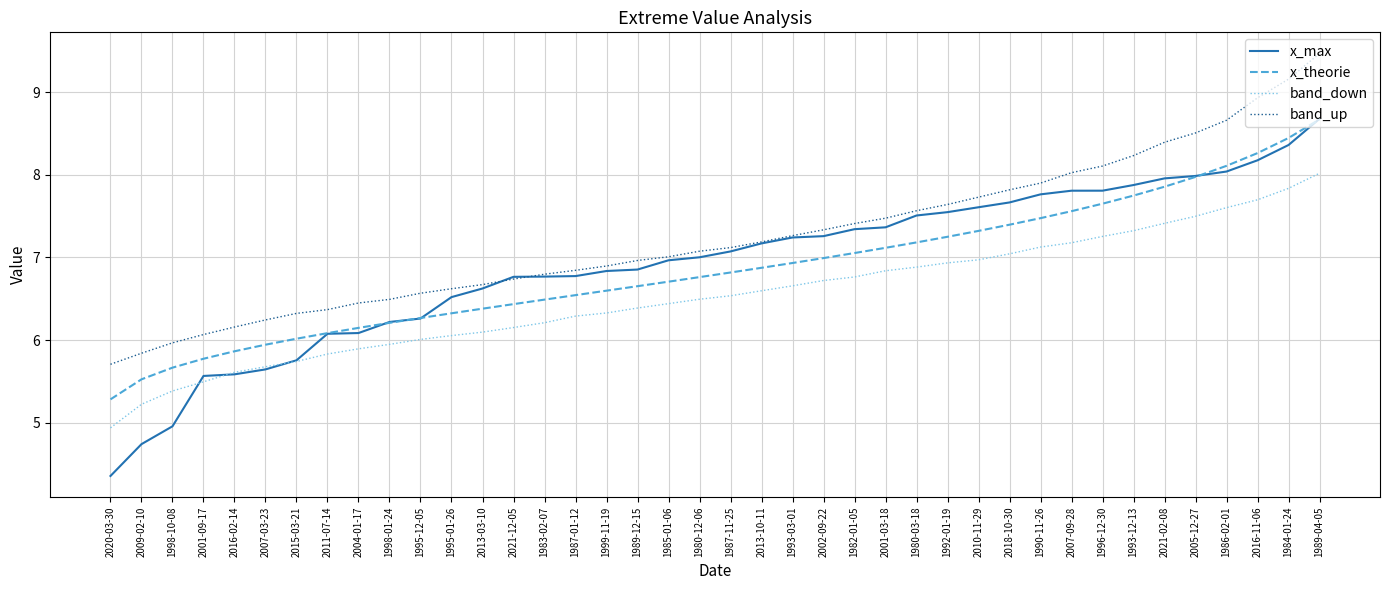

The band_down series shows 4.0 at 2018-10-30. True or false?

False